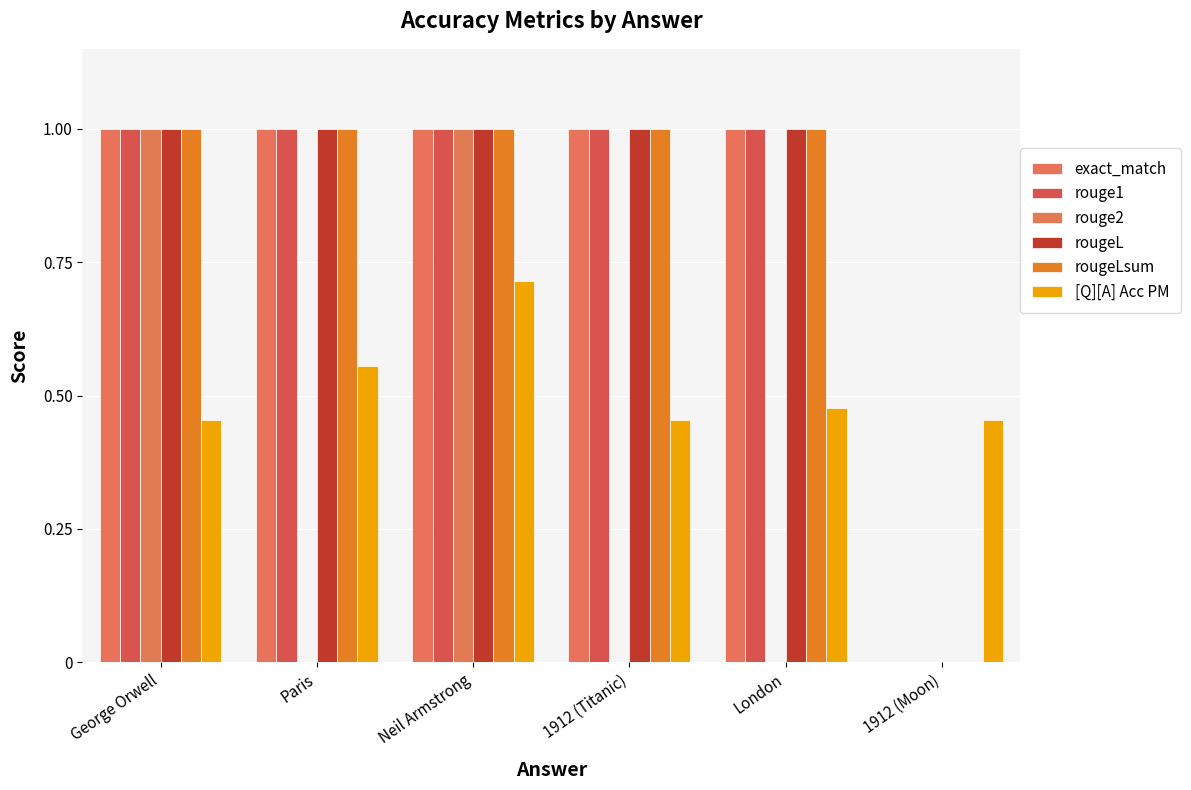

What are all the series names shown in the legend?

exact_match, rouge1, rouge2, rougeL, rougeLsum, [Q][A] Acc PM